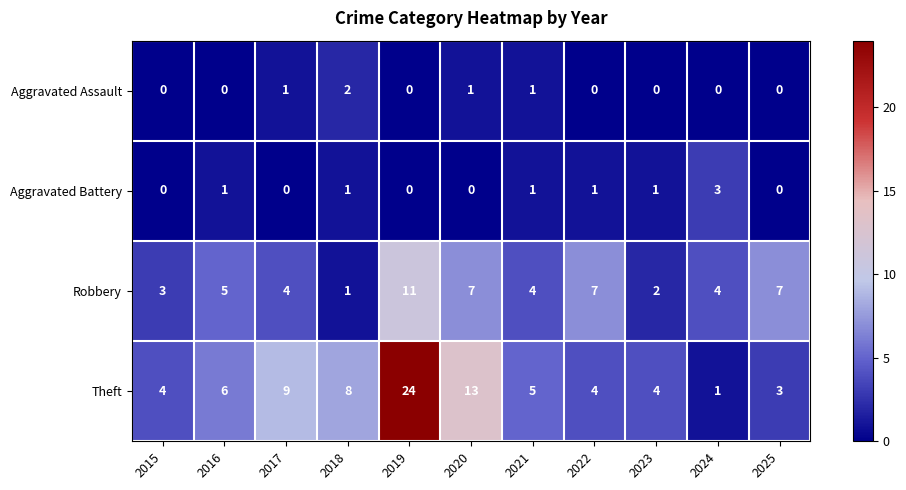

Which series has the widest spread of values?

Theft